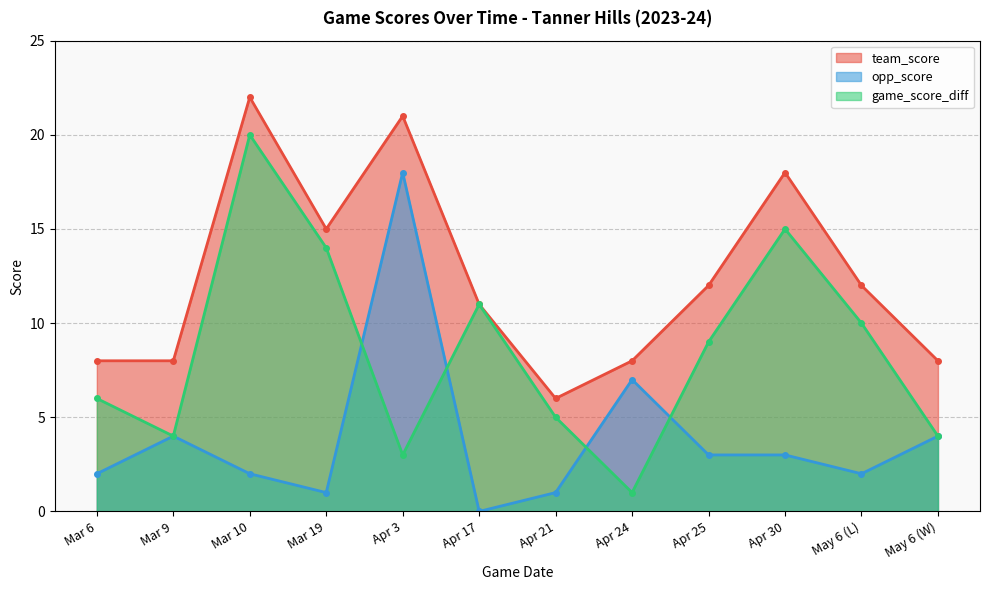

What is the average value of the game_score_diff series?

8